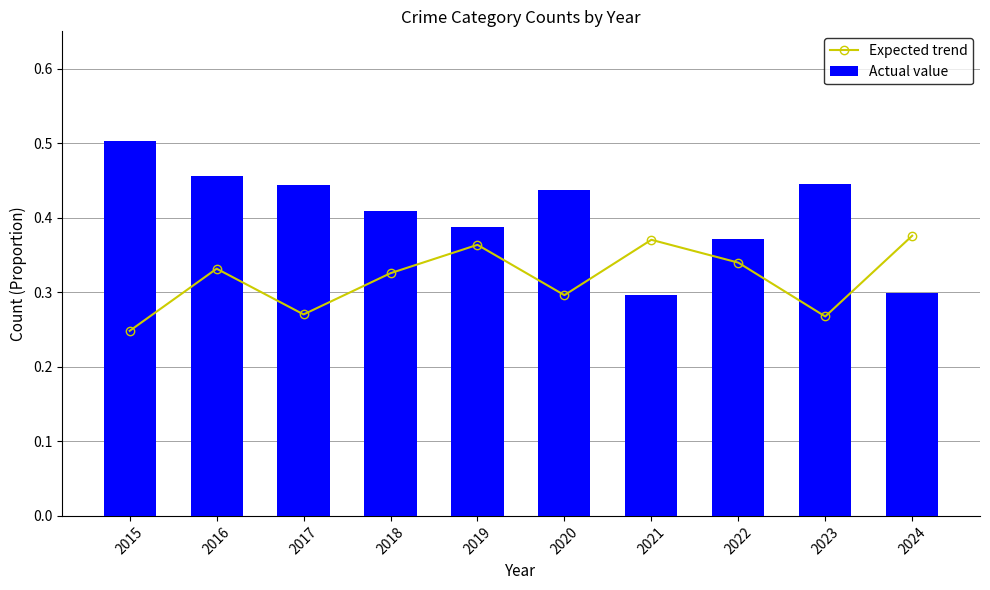

Where is Expected trend nearest to the value 0?

2015